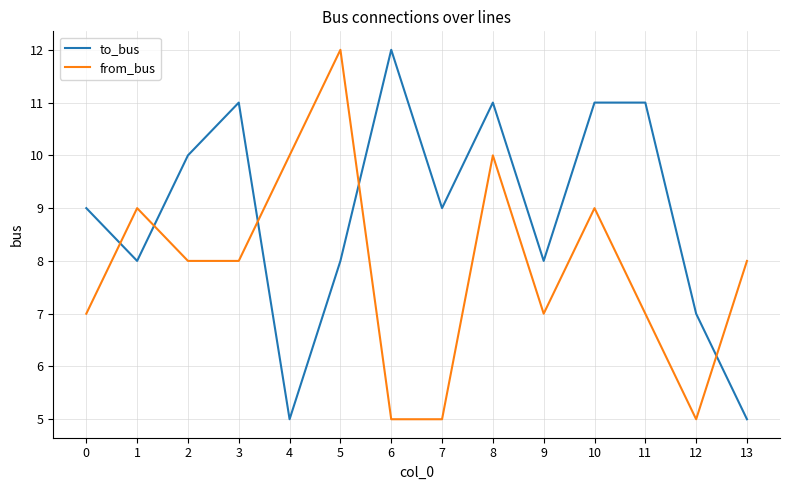

Between 4 and 13, which series saw the biggest shift?

from_bus